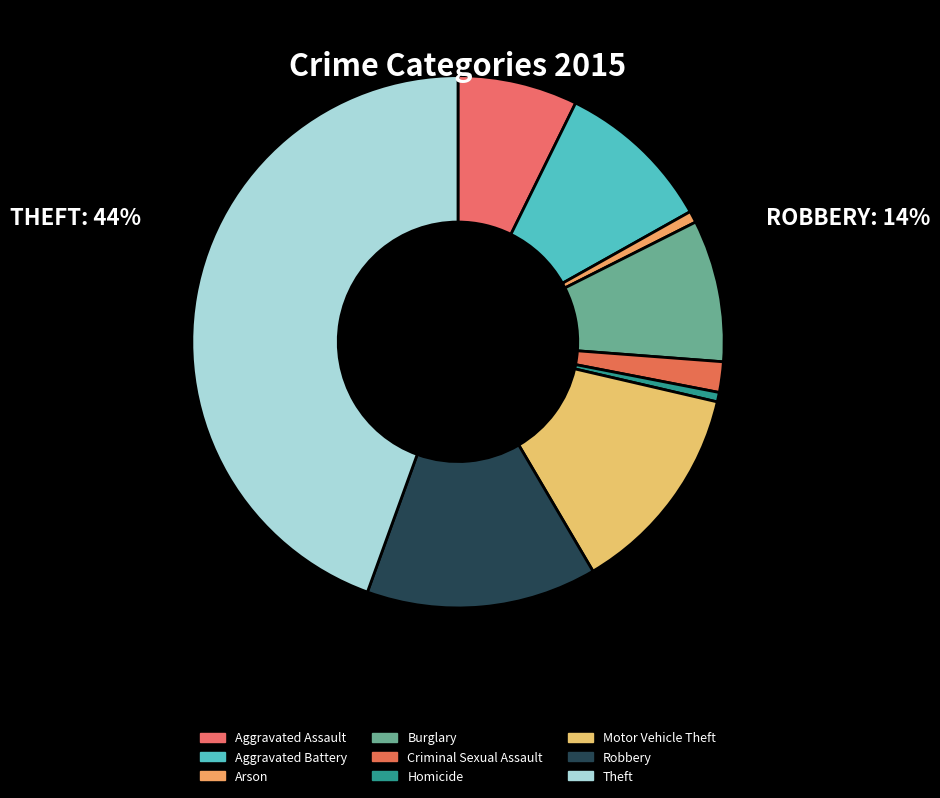

True or false: Burglary accounts for 9% of the total.

True